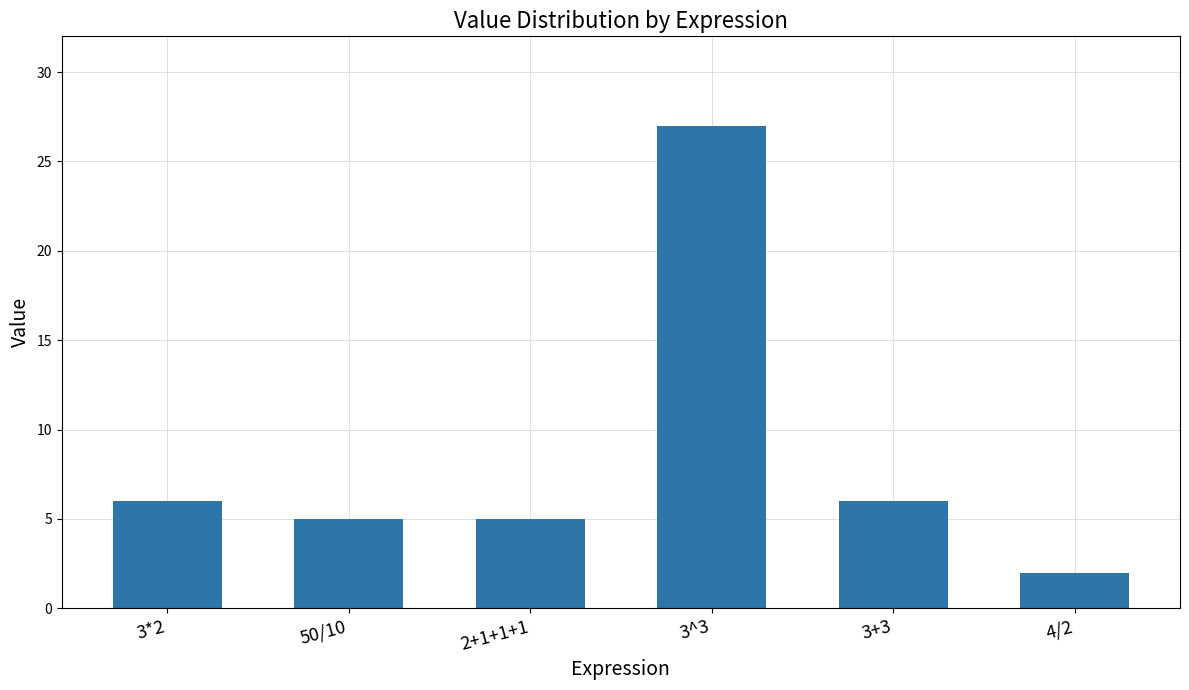

Which label corresponds to the largest value in the chart?

3^3